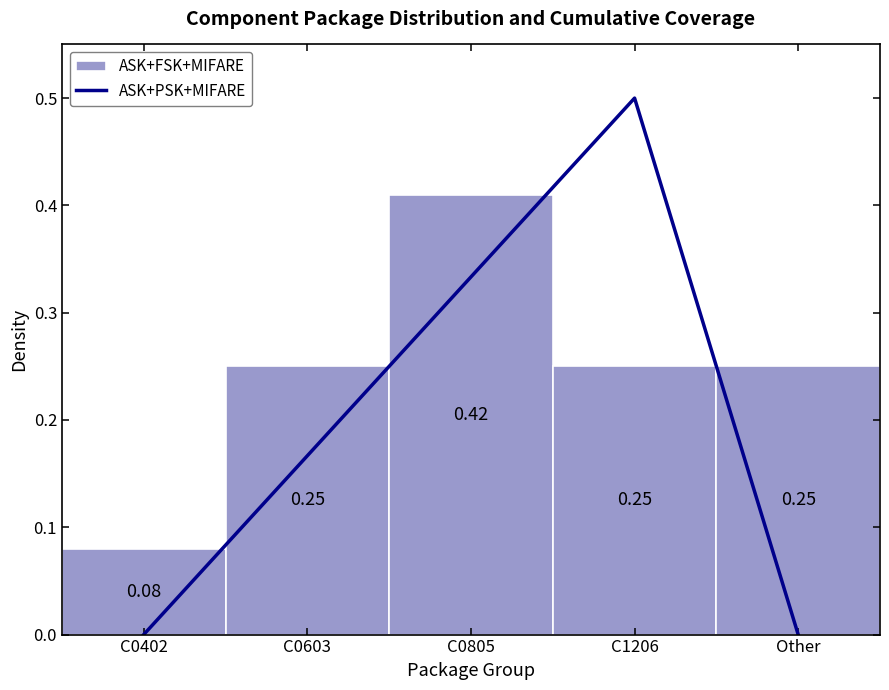

What is the change in value from C0402 to C1206?

+0.5